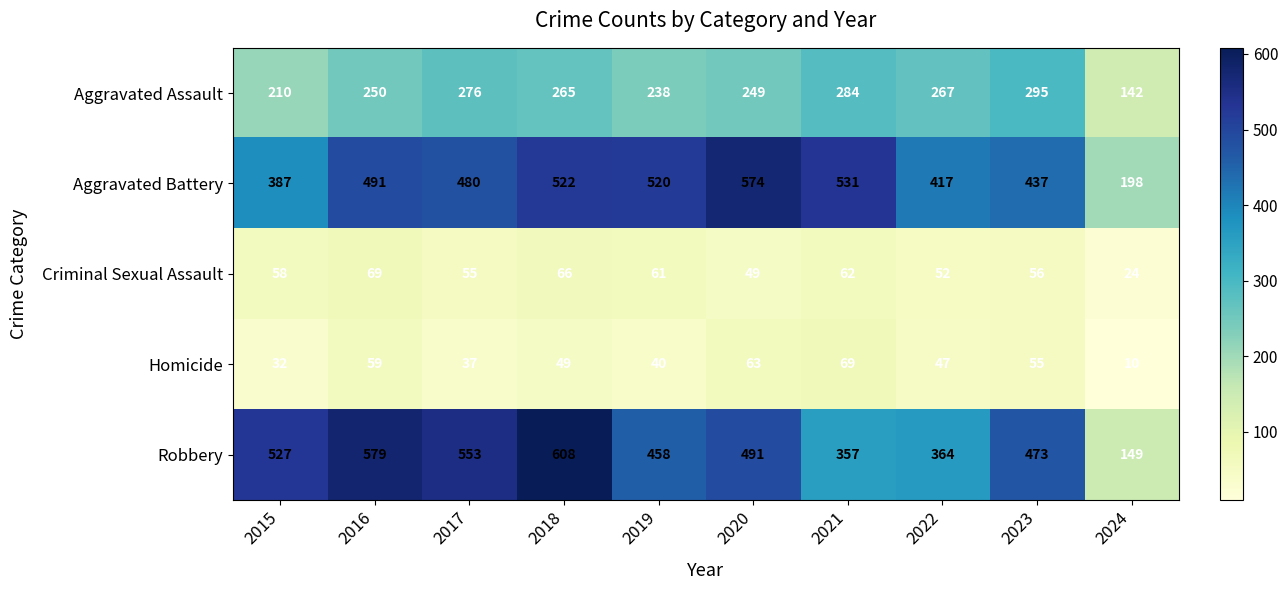

At 2023, list the series in order from smallest to largest.

Homicide, Criminal Sexual Assault, Aggravated Assault, Aggravated Battery, Robbery